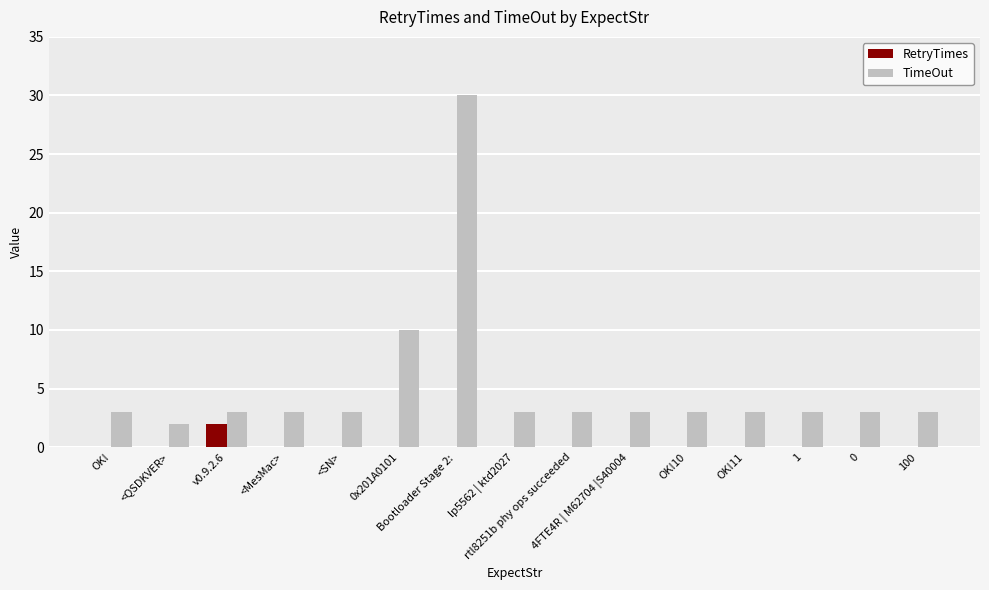

What is the sum of all TimeOut values?

78